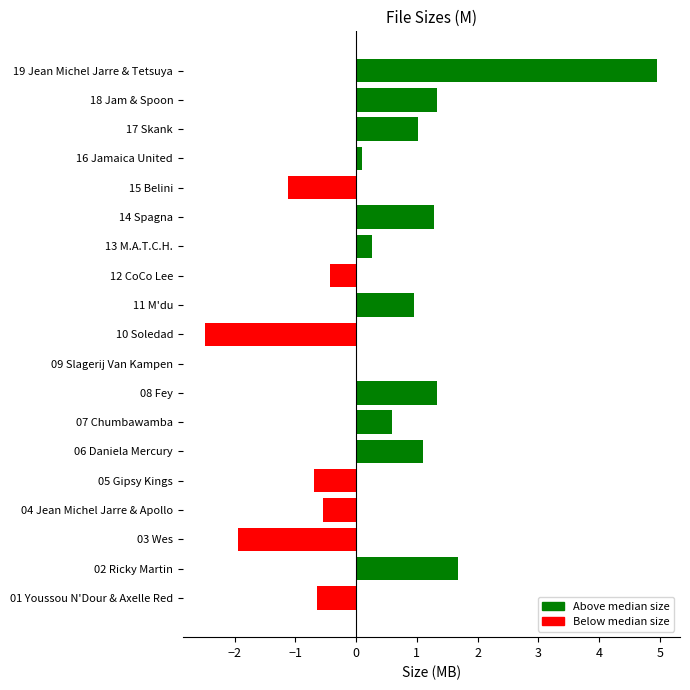

What is the greatest value displayed?

5.0